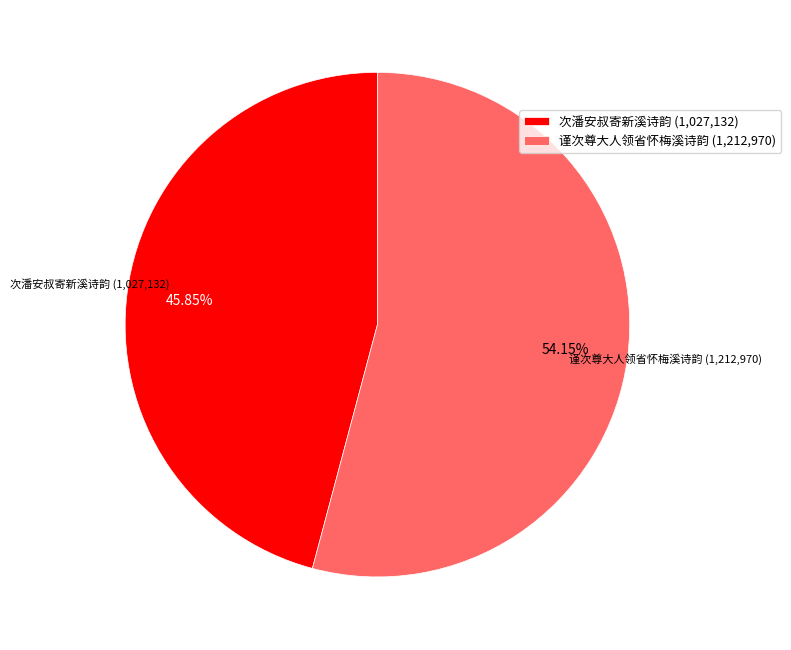

The 谨次尊大人领省怀梅溪诗韵 slice represents 48% of the pie. True or false?

False